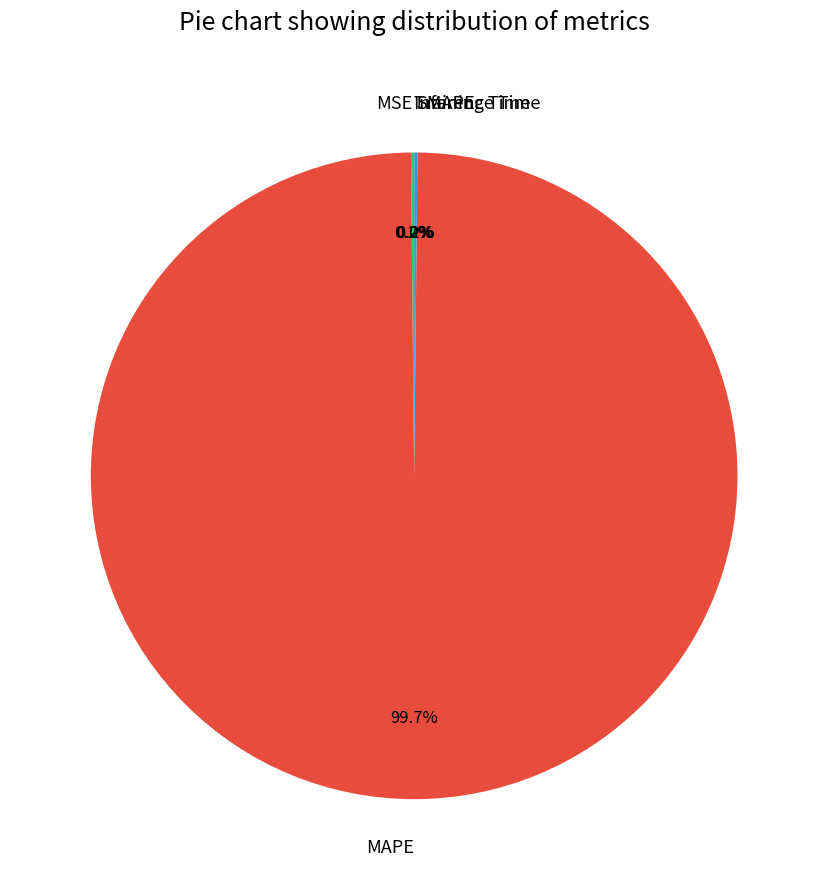

To the nearest percent, what is the average slice percentage?

20%